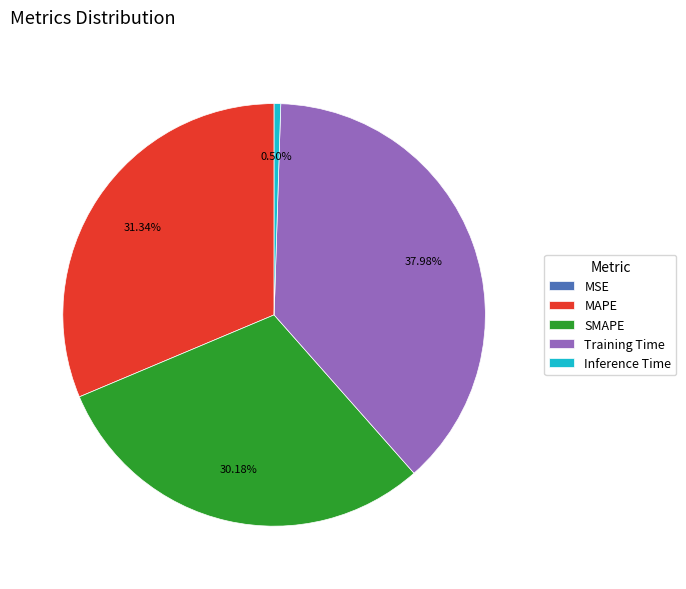

What percentage is NOT represented by Inference Time?

99.5%